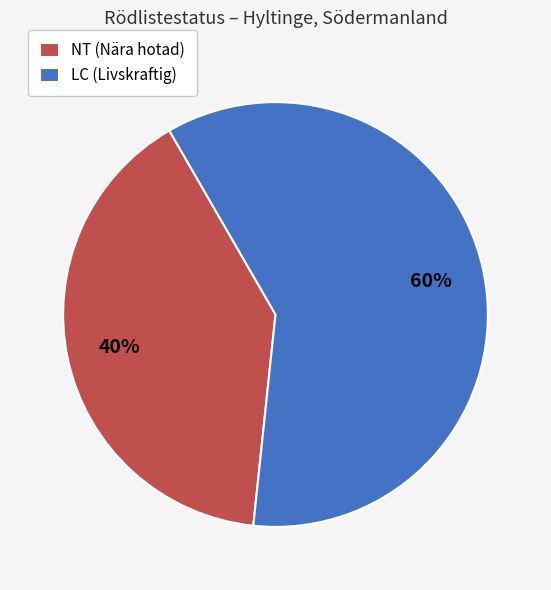

Rank the categories by value from lowest to highest.

NT (Nära hotad), LC (Livskraftig)